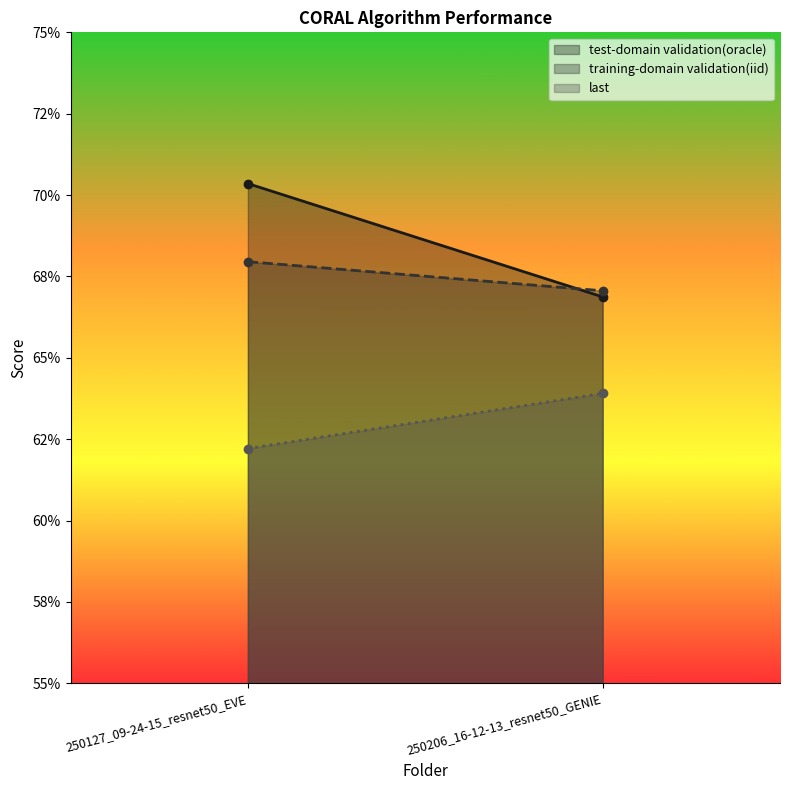

Reading left to right, transcribe all the data shown in this chart.

test-domain validation(oracle): 250127_09-24-15_resnet50_EVE=70.4	250206_16-12-13_resnet50_GENIE=66.9
training-domain validation(iid): 250127_09-24-15_resnet50_EVE=68.0	250206_16-12-13_resnet50_GENIE=67.1
last: 250127_09-24-15_resnet50_EVE=62.2	250206_16-12-13_resnet50_GENIE=63.9